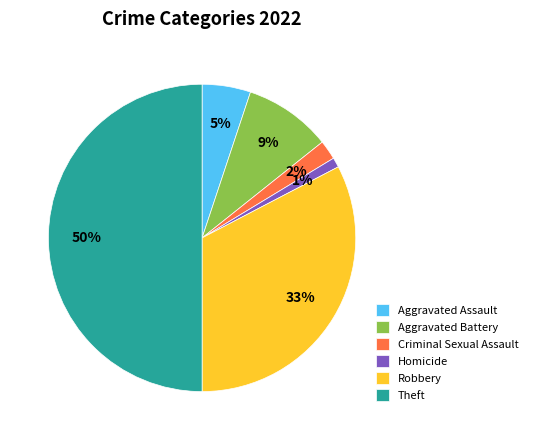

Which slice is the smallest?

Homicide